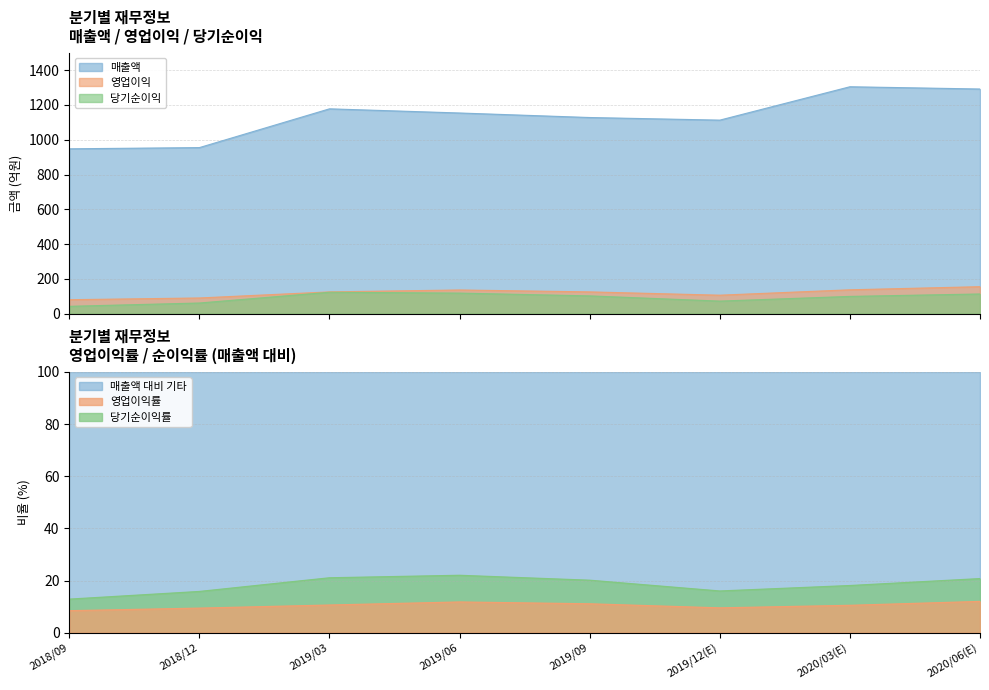

In 당기순이익, how many points are lower than both neighbors (excluding endpoints)?

1